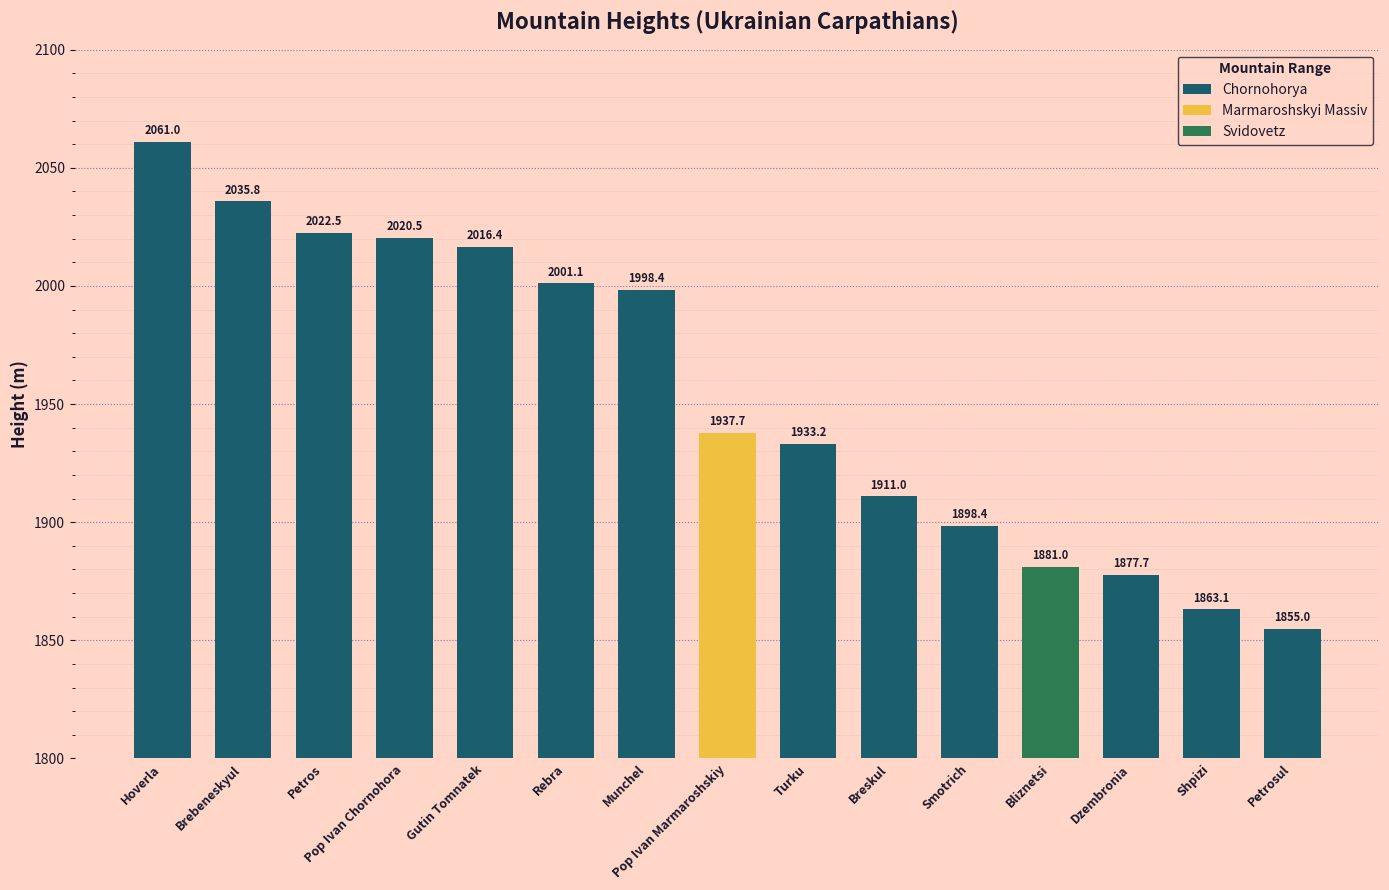

Where does the Chornohorya series first go above 1998?

Hoverla